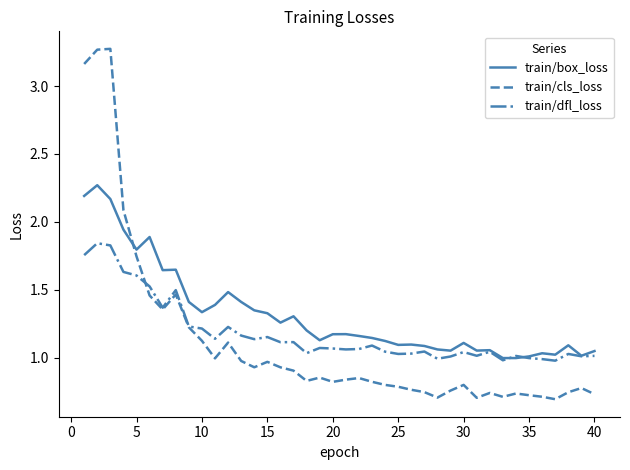

How many lines are shown in the chart?

3